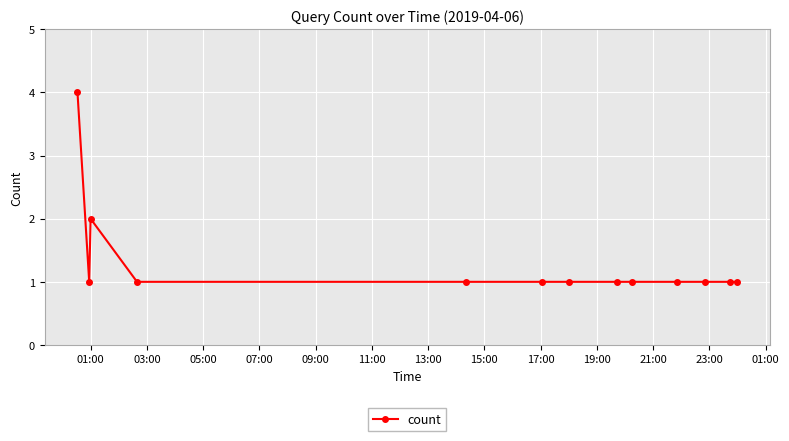

True or false: there are more than 0 points higher than both neighbors.

True